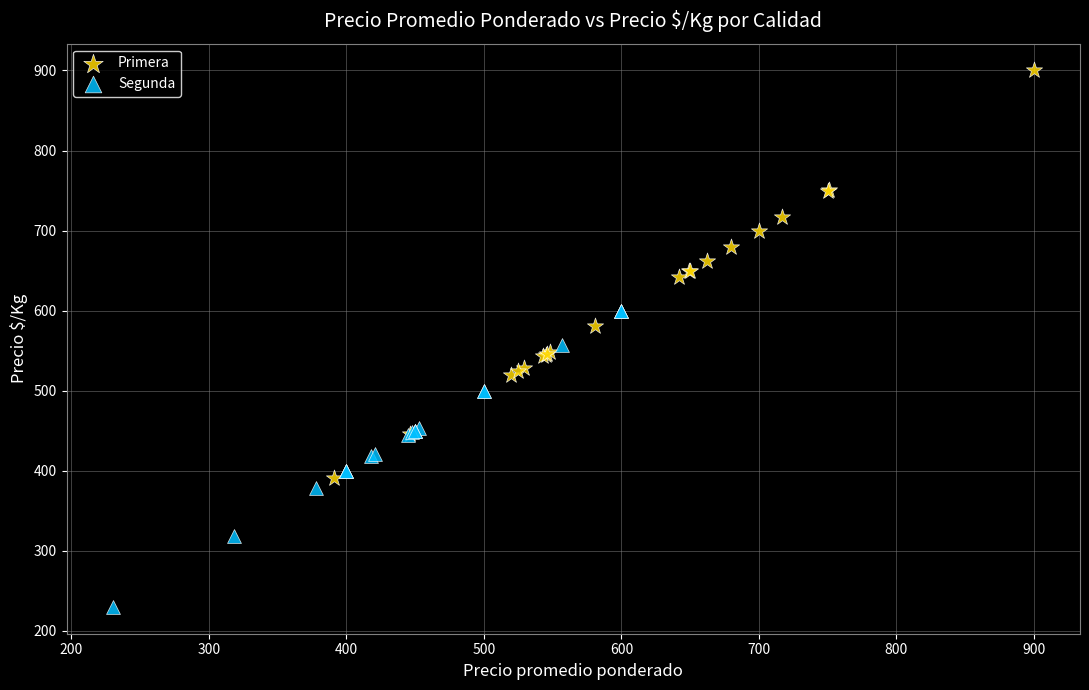

Which series has the widest spread of Y values?

Primera